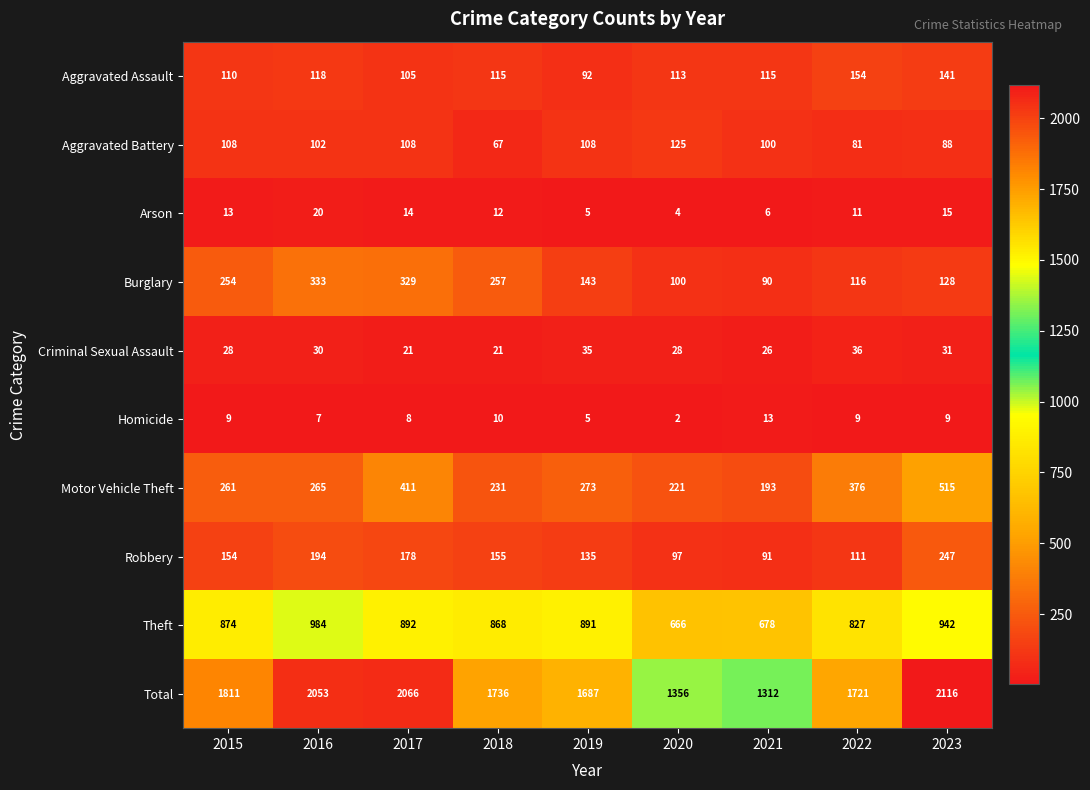

Which series changed the most between 2018 and 2021?

Total